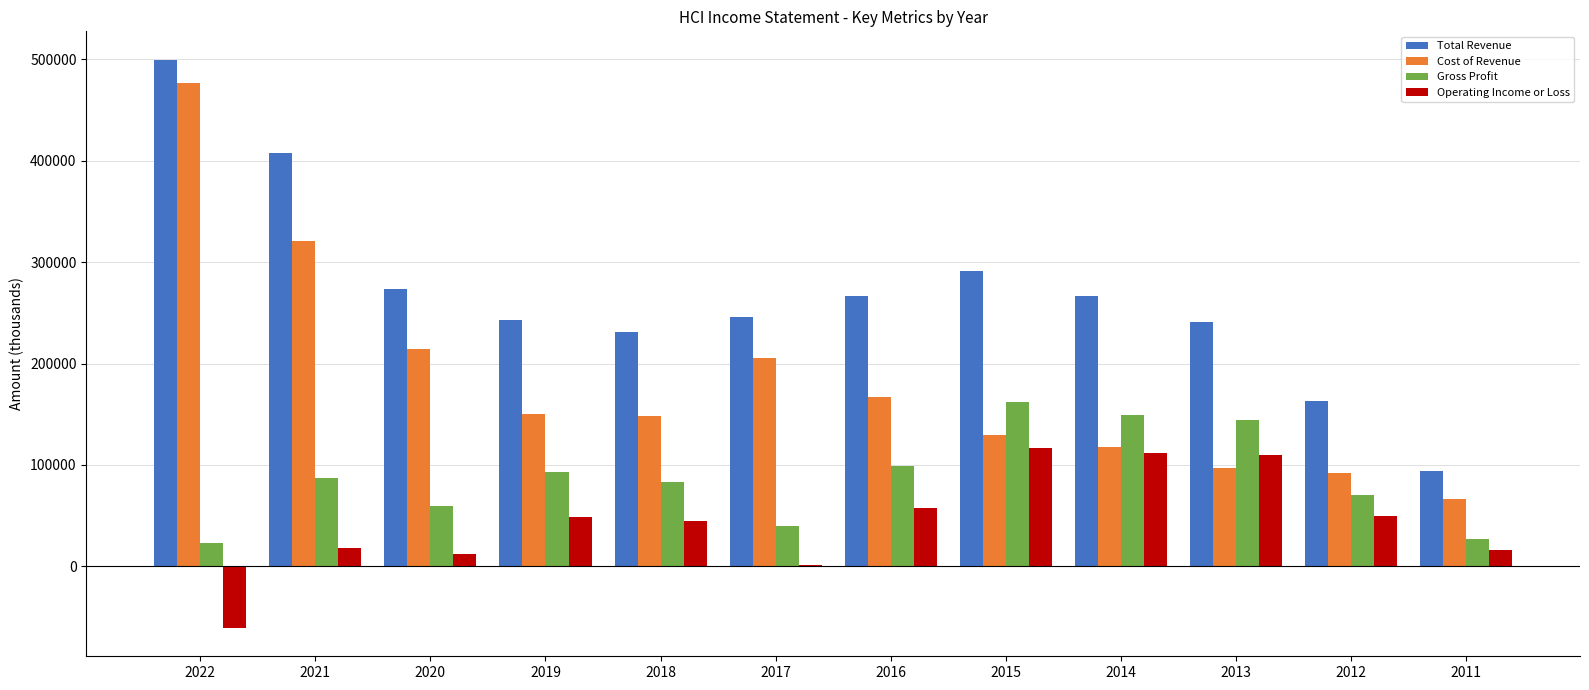

Read the Total Revenue value at 2016, to the nearest 50.

266700